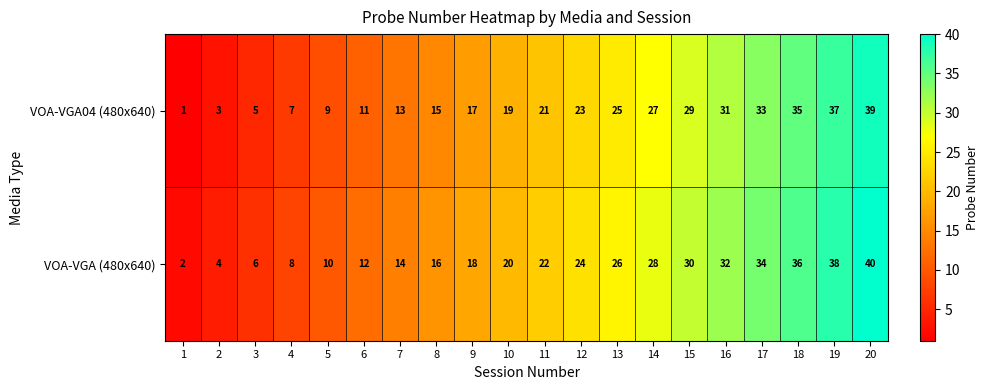

How many distinct data groups are displayed?

2